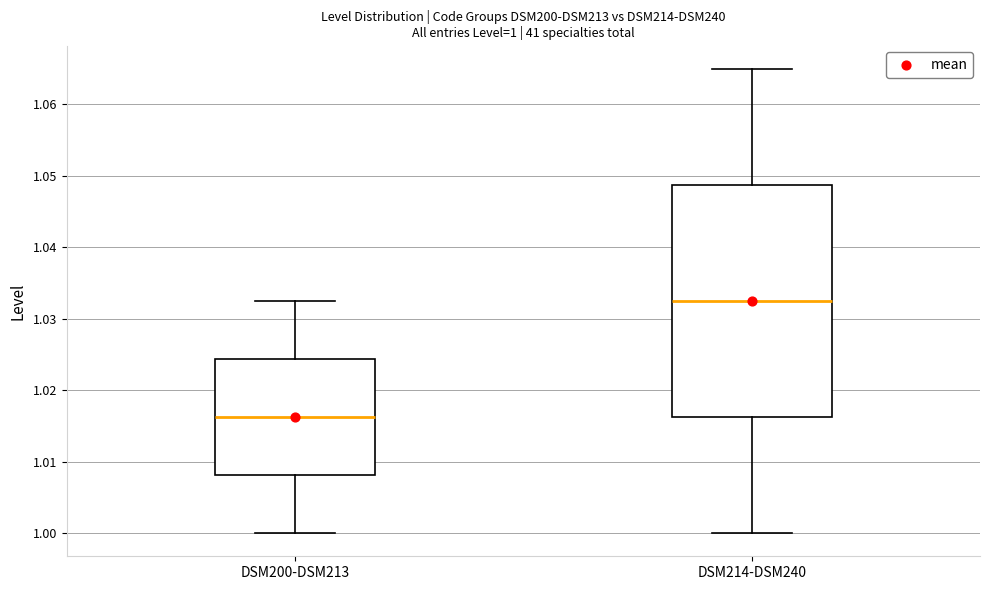

Which box's median line is the highest?

DSM214-DSM240